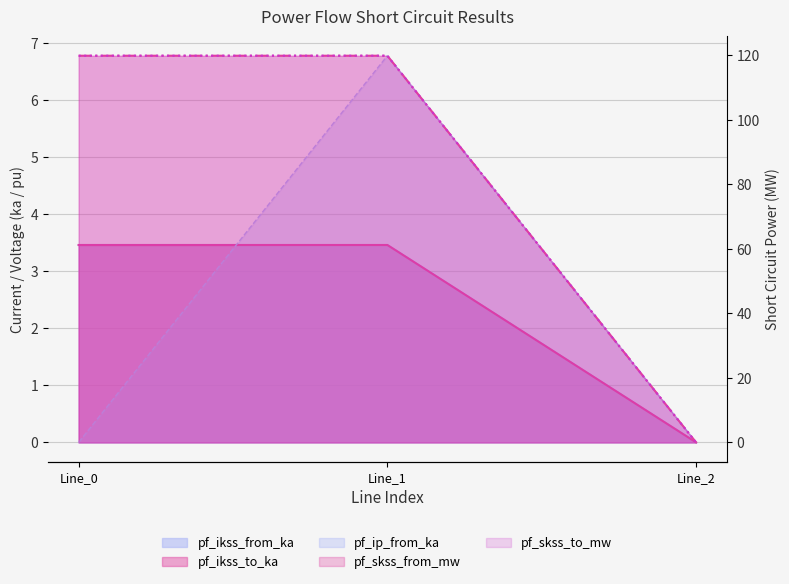

Reading left to right, list all the values displayed in this chart.

pf_ikss_from_ka: Line_0=3.5	Line_1=3.5	Line_2=0.0
pf_ikss_to_ka: Line_0=3.5	Line_1=3.5	Line_2=0.0
pf_skss_from_mw: Line_0=119.8	Line_1=119.8	Line_2=0.0
pf_skss_to_mw: Line_0=119.8	Line_1=119.8	Line_2=0.0
pf_ip_from_ka: Line_0=0.0	Line_1=6.8	Line_2=0.0